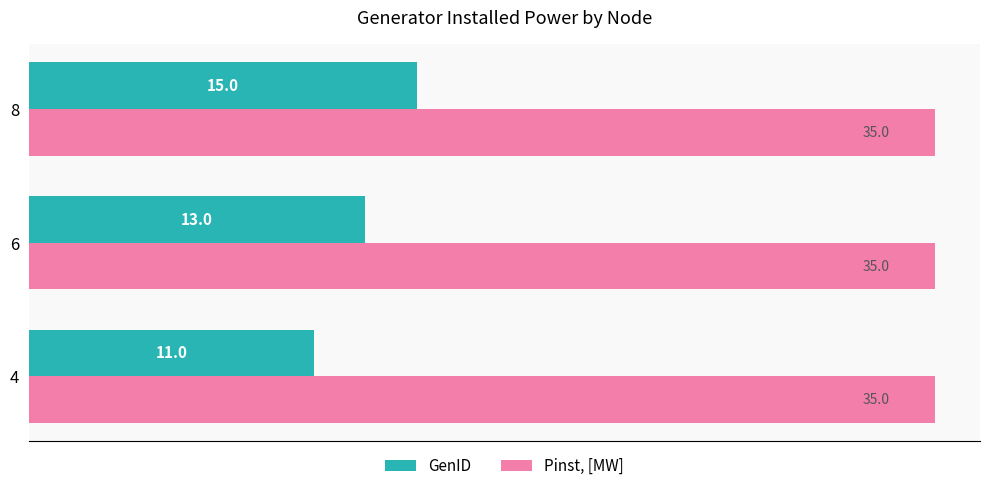

What are all the series names shown in the legend?

GenID, Pinst, [MW]